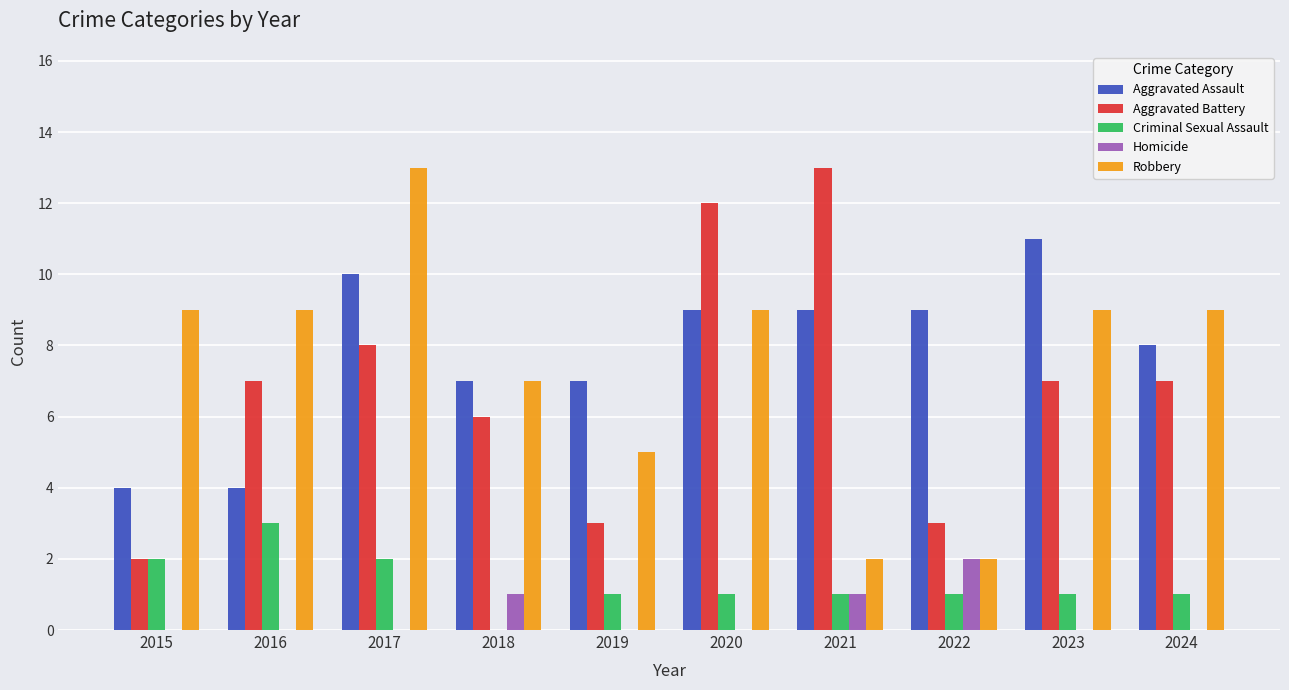

Which series changed the most between 2017 and 2021?

Robbery